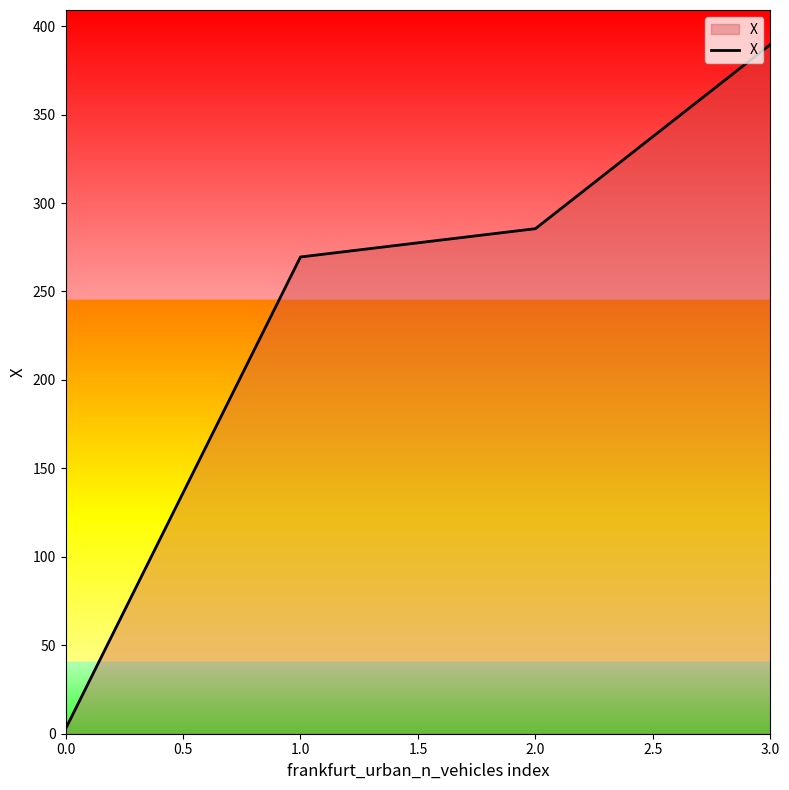

Where is the data nearest to the value 196?

1.0